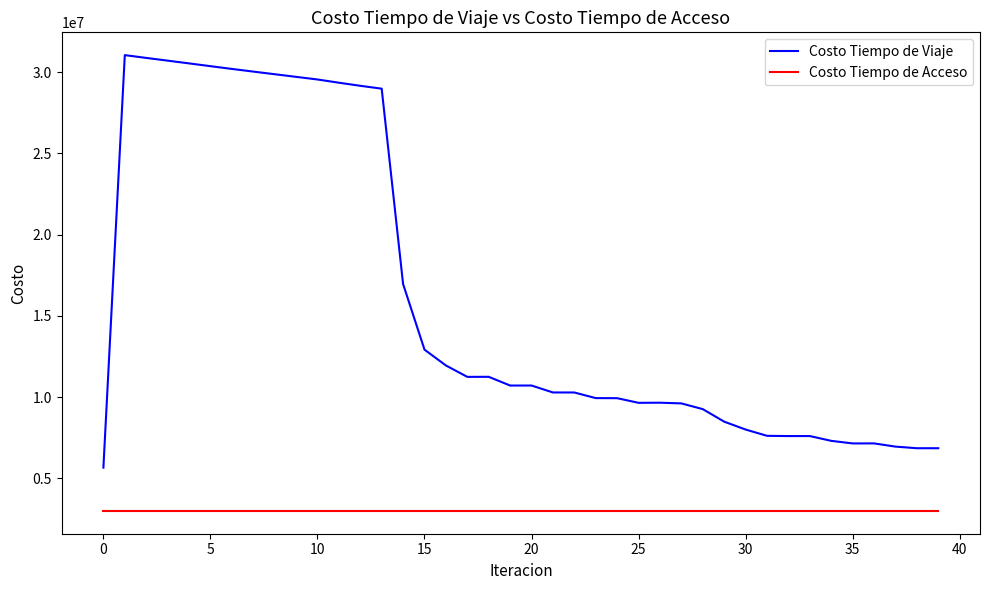

List the series in order of their overall mean, highest first.

Costo Tiempo de Viaje, Costo Tiempo de Acceso